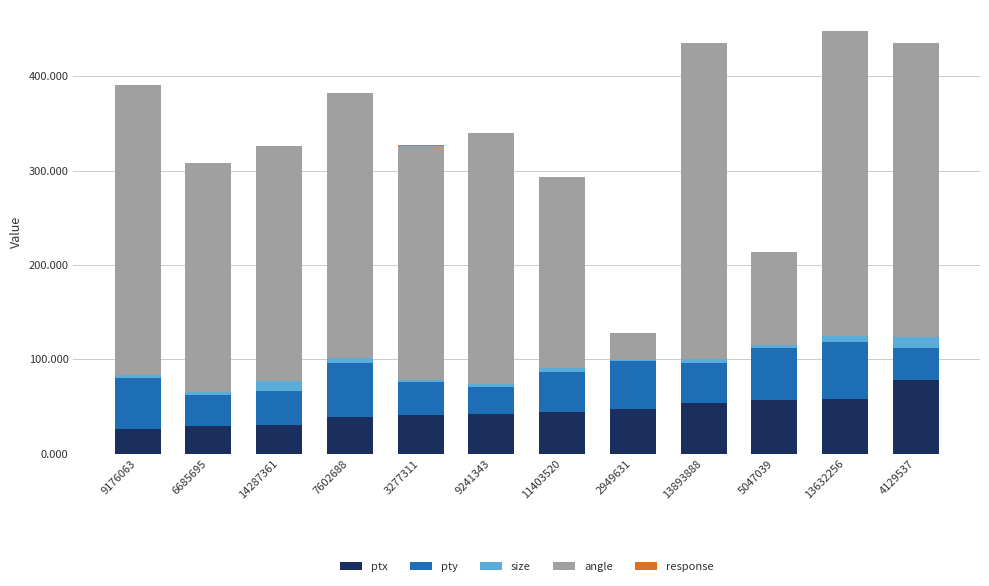

The value of ptx at 4129537 is 52.8. True or false?

False